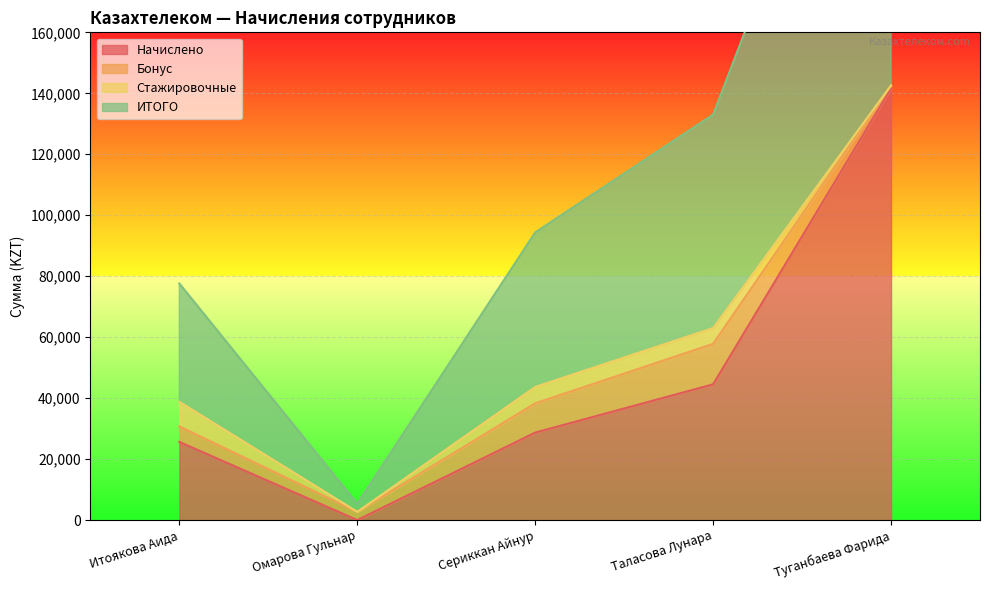

At which category does Начислено reach its first local valley?

Омарова Гульнар